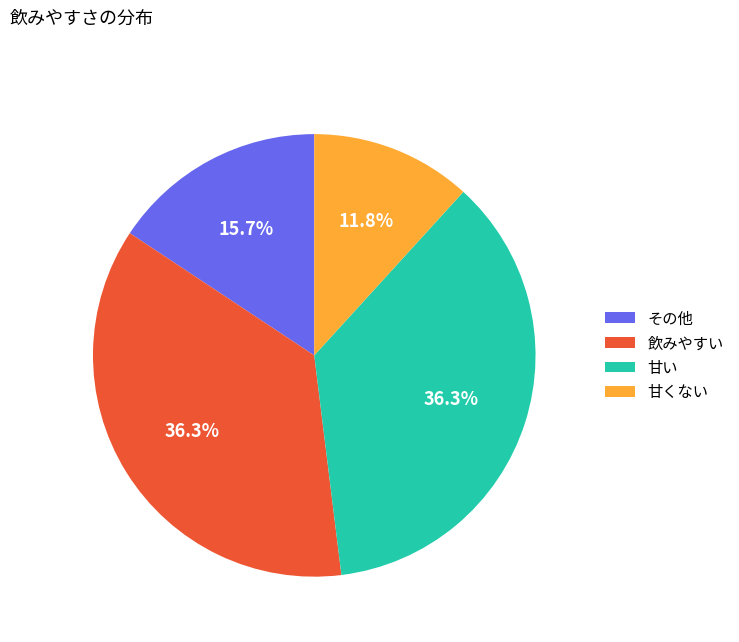

To the nearest percent, what percentage of the pie is 飲みやすい?

36%